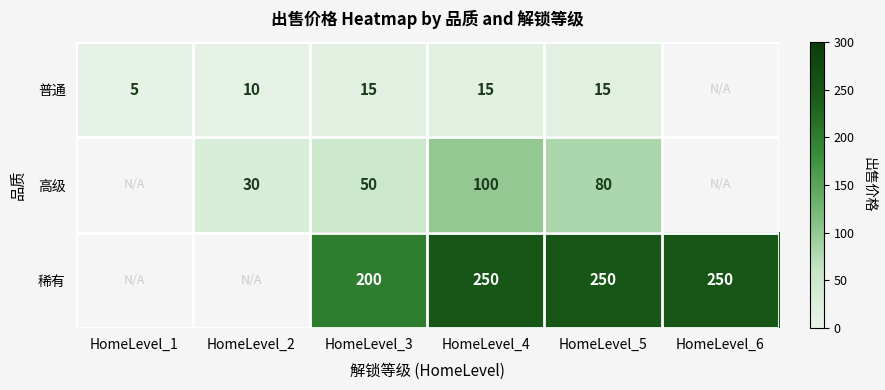

What is the difference between the highest and lowest values at HomeLevel_3?

185